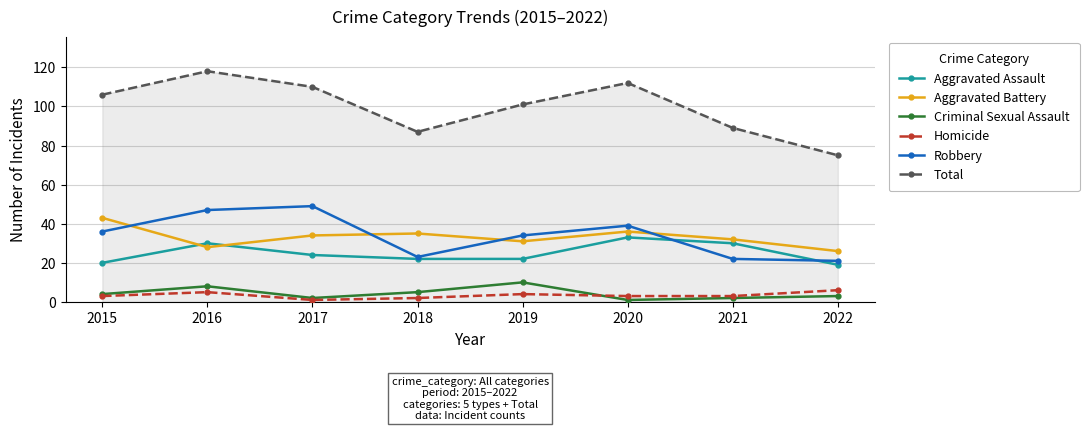

How many categories are shown in the chart?

8